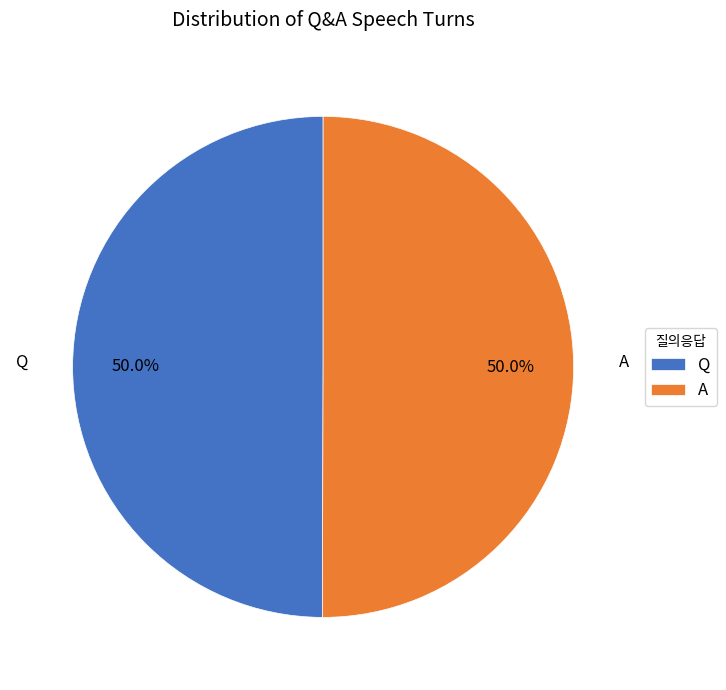

How much of the chart is everything except Q?

50.0%